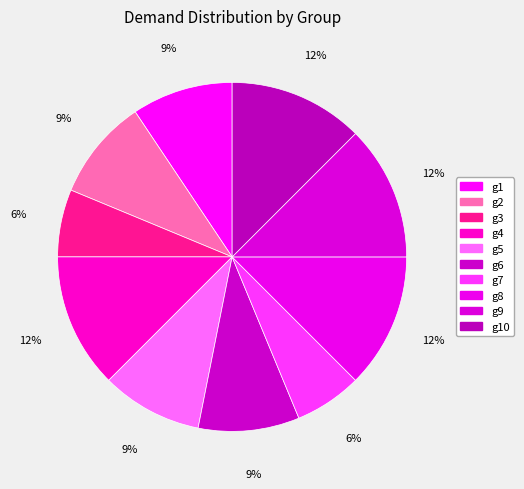

True or false: g10 accounts for 1% of the total.

False